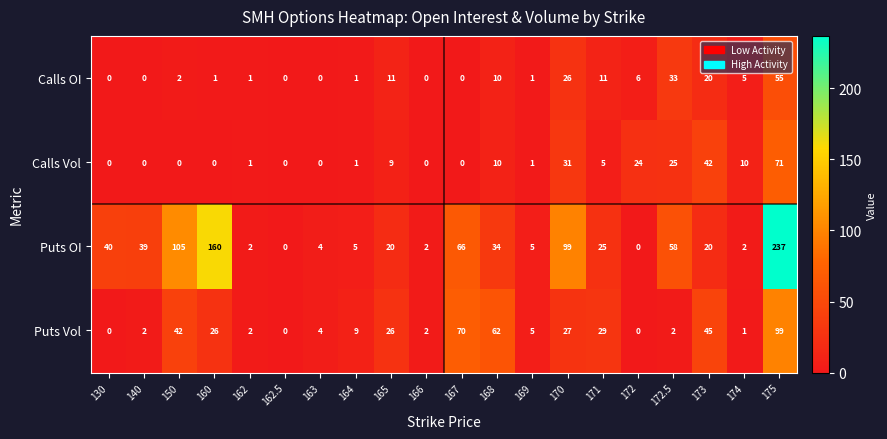

The Puts OI series shows 2 at 163. True or false?

False